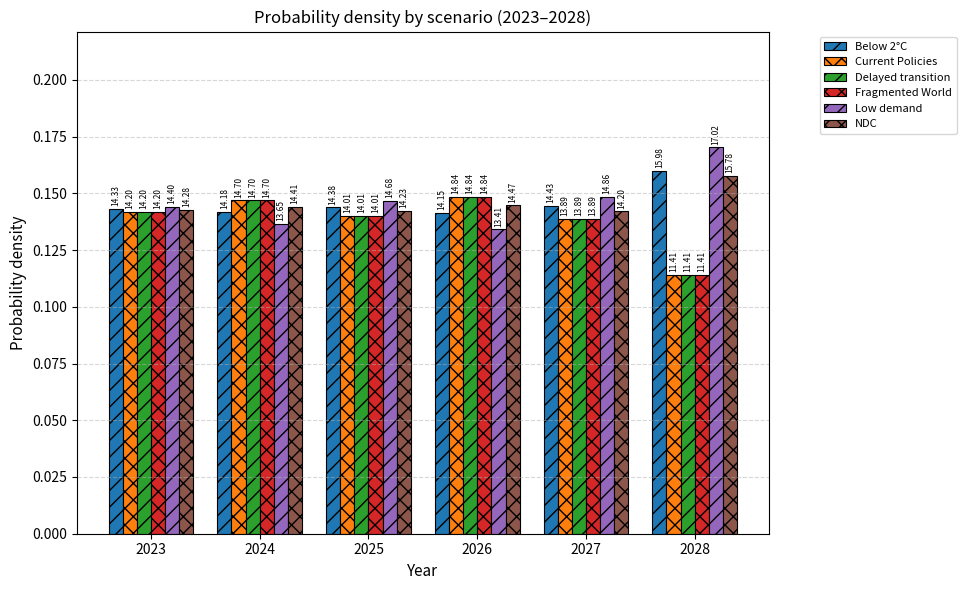

How many bars are there in each group?

6